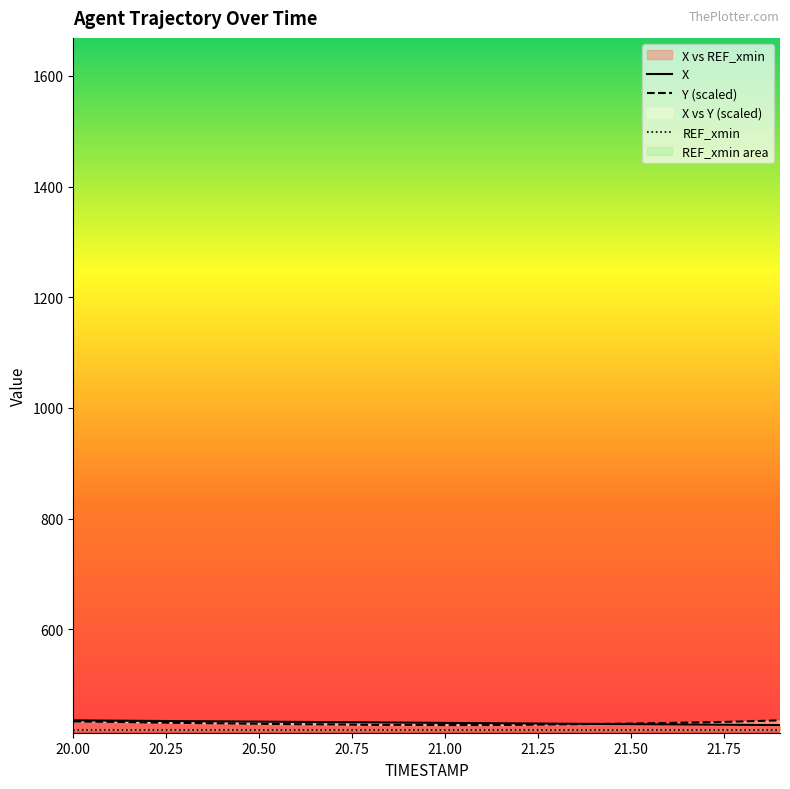

Is it true that X equals 433.9 at 20.3?

True